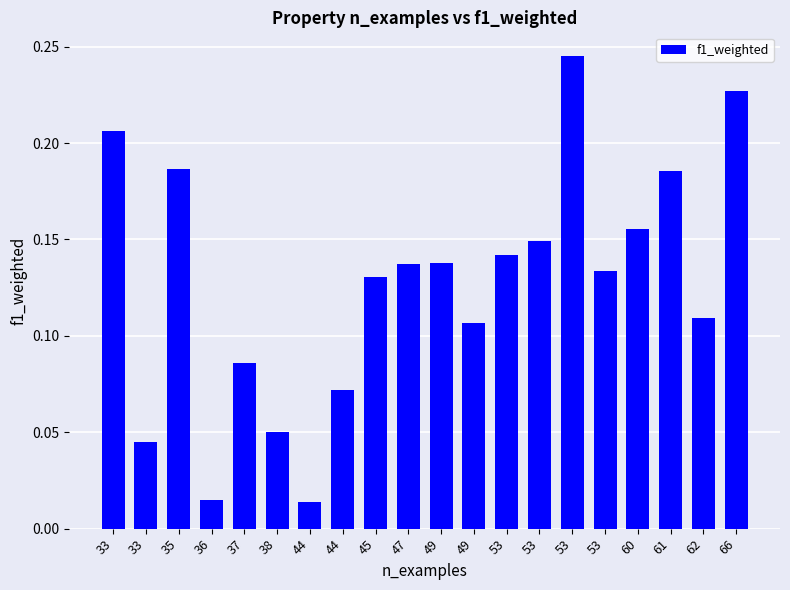

Are the bars horizontal?

No